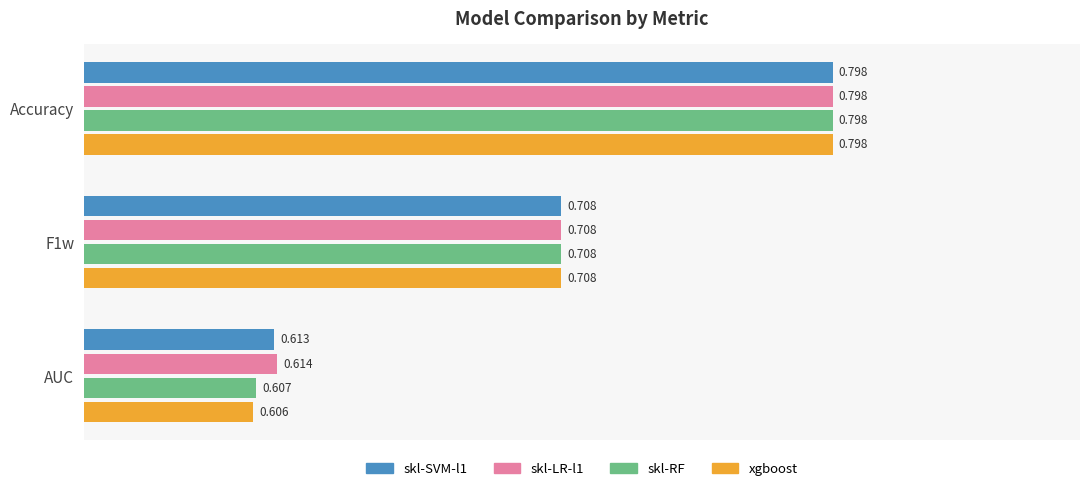

How many categories are shown in the chart?

3